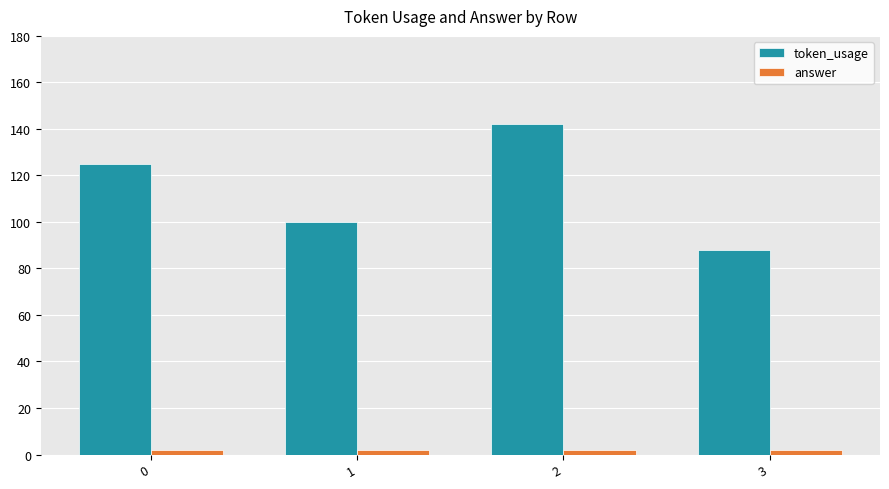

What is the value of the token_usage bar at the 2nd from the left?

100